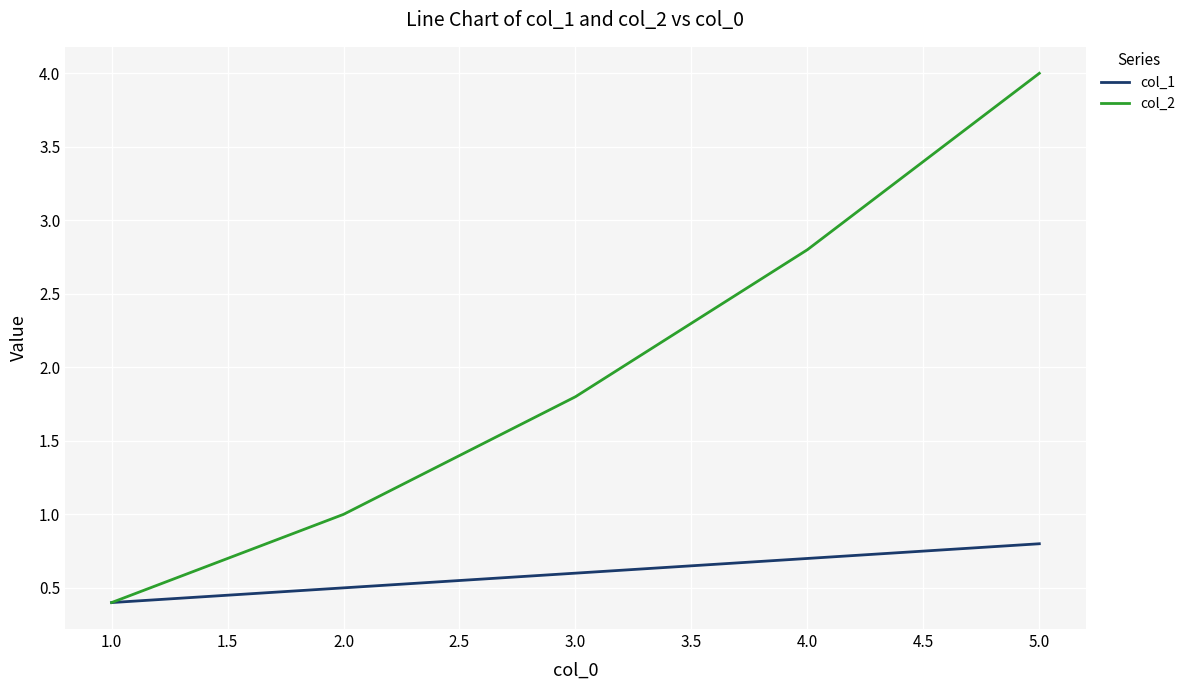

True or false: col_1 has a value of 0.3 at 3.0.

False